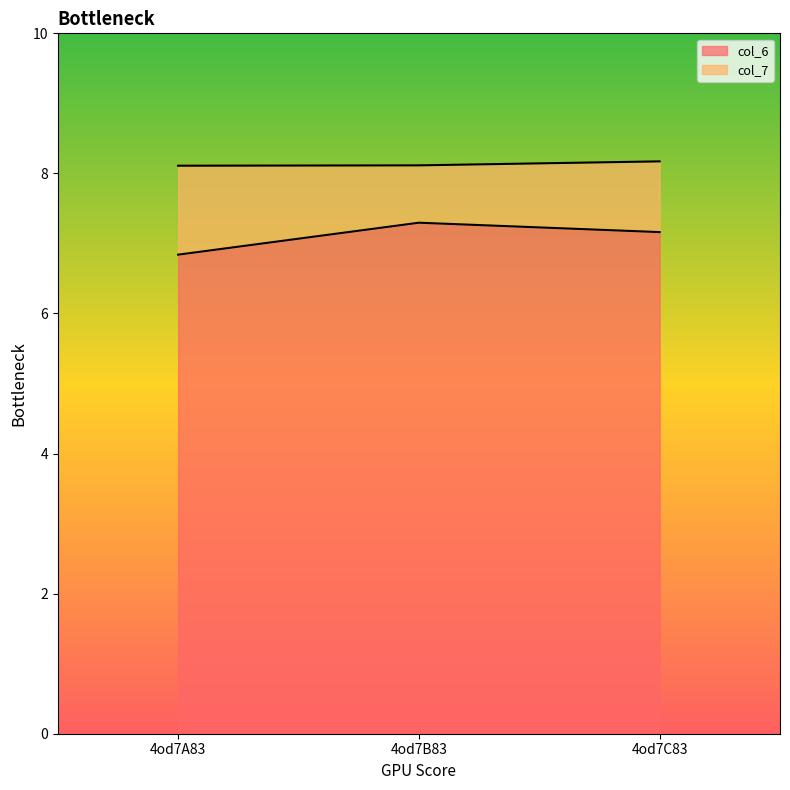

The col_6 series shows 11.9 at 4od7B83. True or false?

False